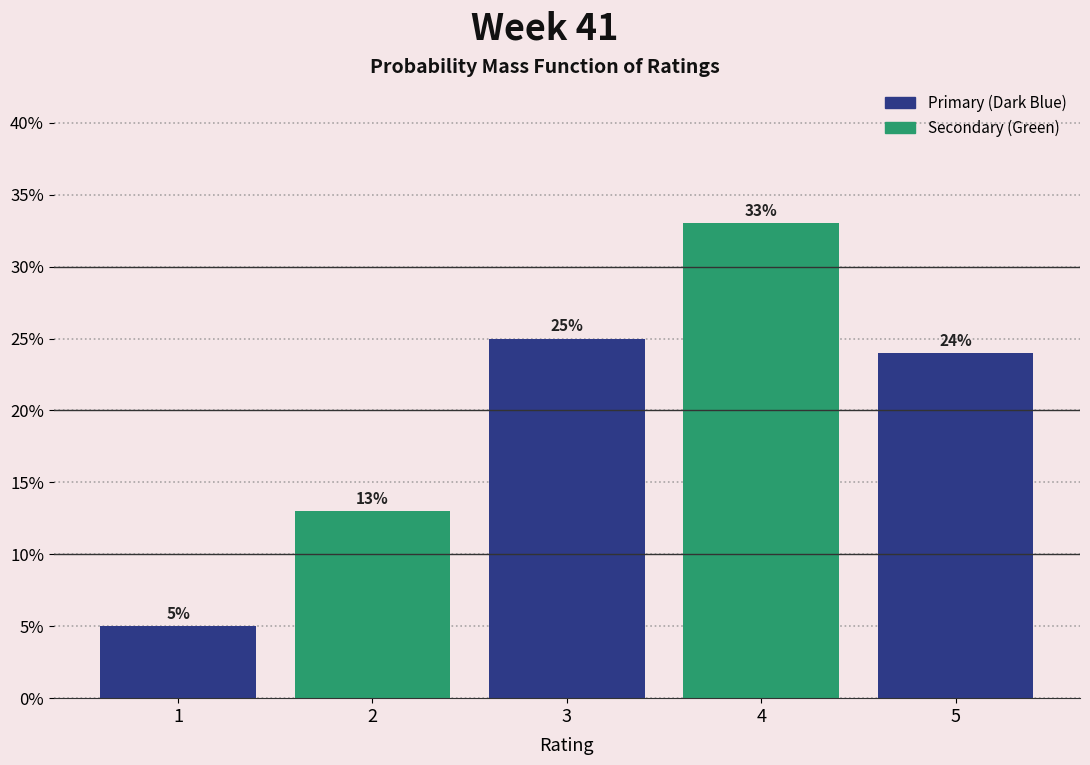

Does the chart contain any negative values?

No